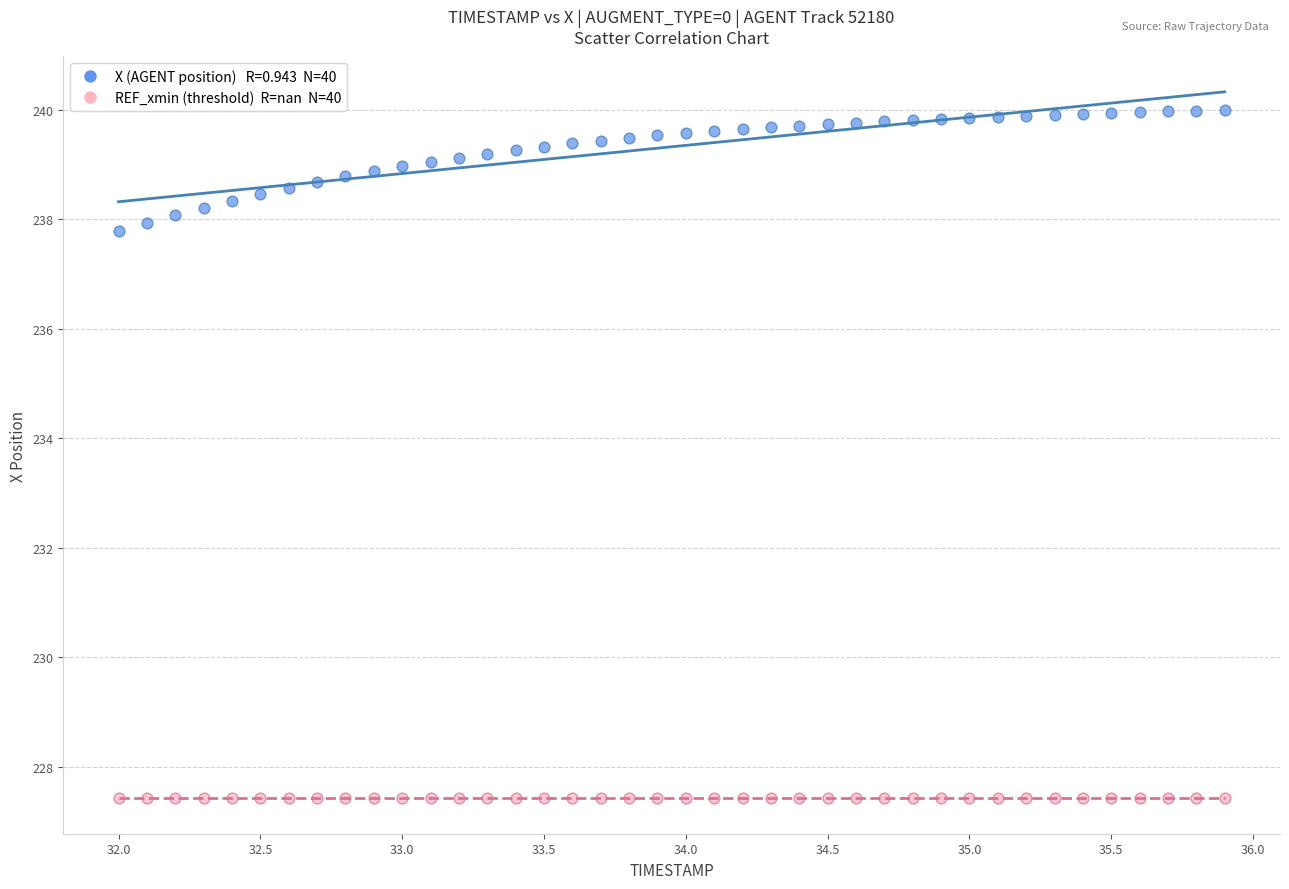

Across all series, what Y value is closest to 233?

237.8